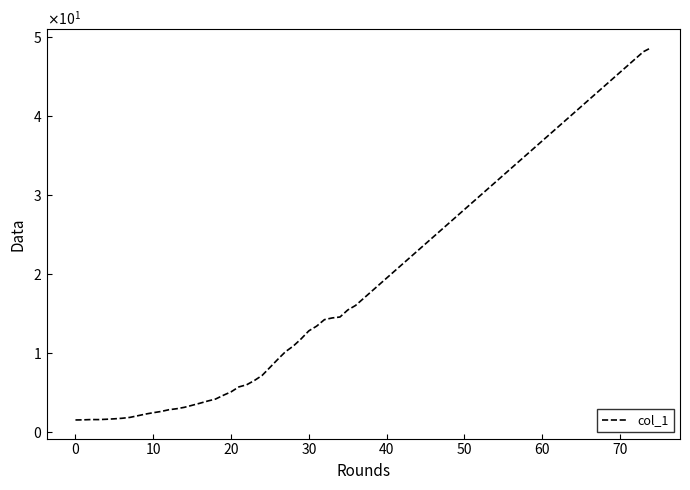

Is this an area chart (filled region under the line)?

No